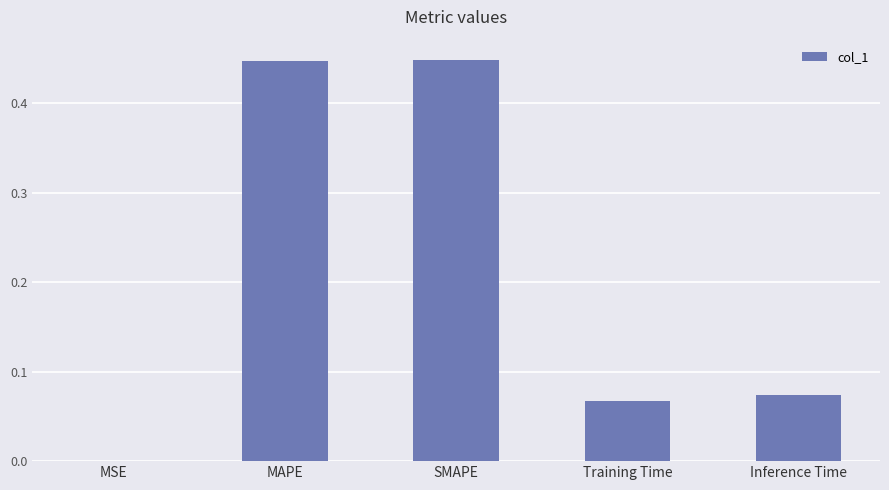

True or false: the data shows 0.0 at MSE.

True